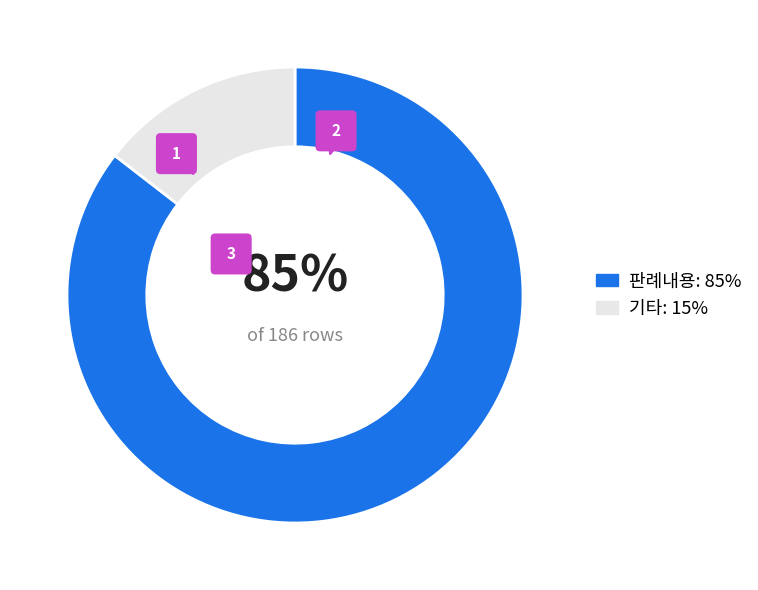

Is the sum of 기타 and 판례내용 greater than half?

Yes